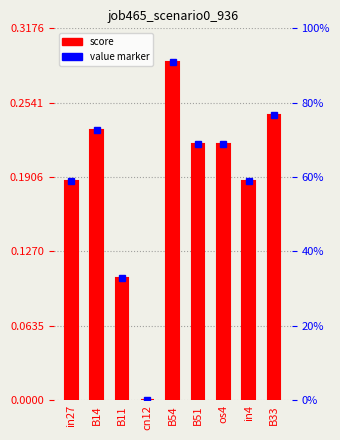

Are the bars grouped side by side (vs. stacked)?

No